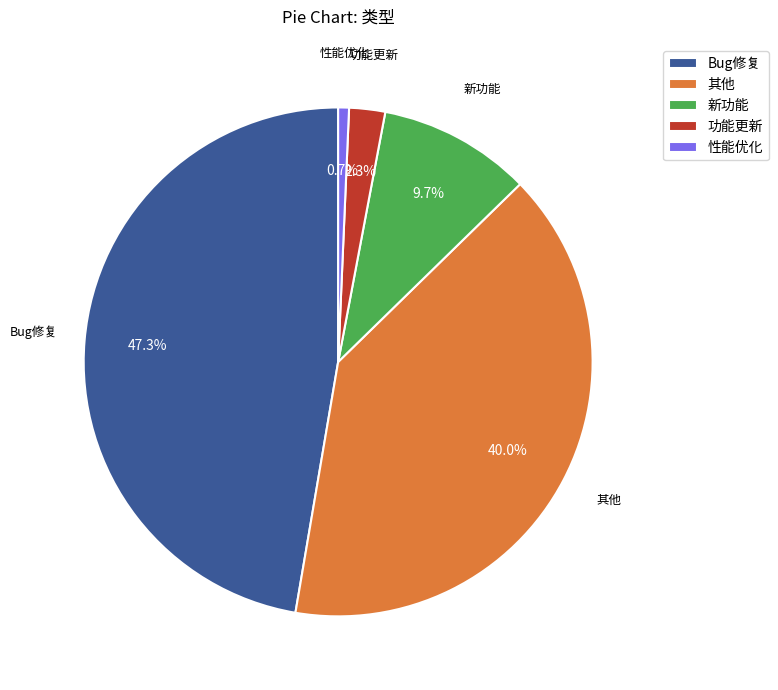

To the nearest percent, what is the average slice percentage?

20%